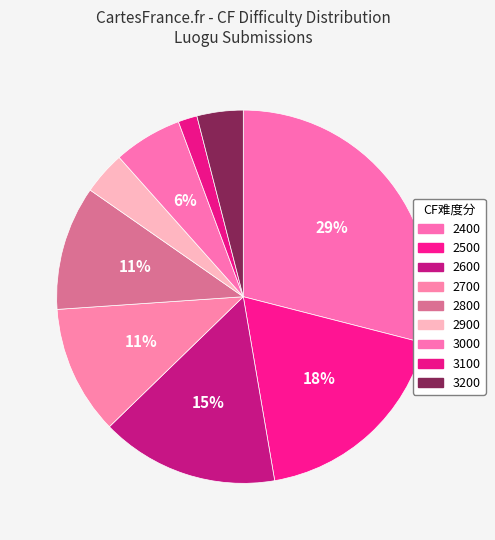

Count the number of slices in the pie.

9